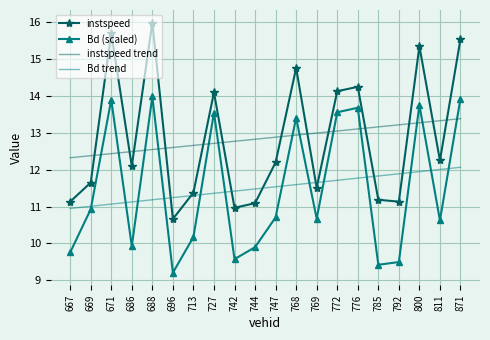

Which label corresponds to the largest value in the chart?

688